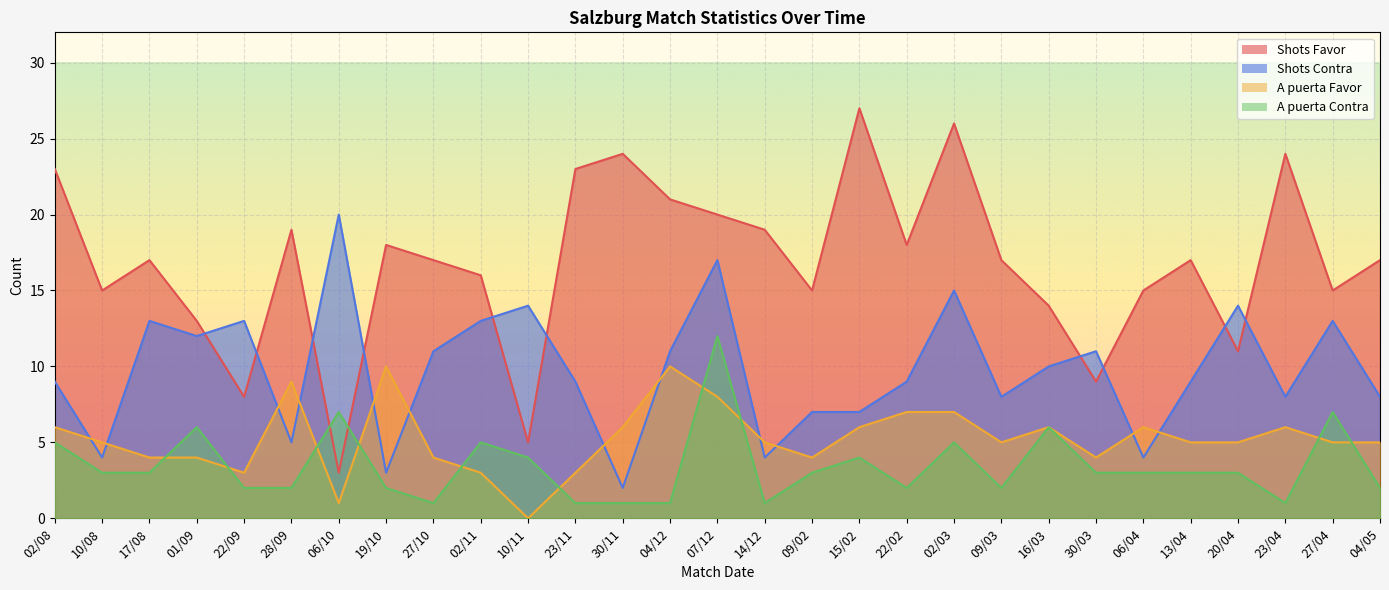

At how many categories does at least one series exceed 21?

6